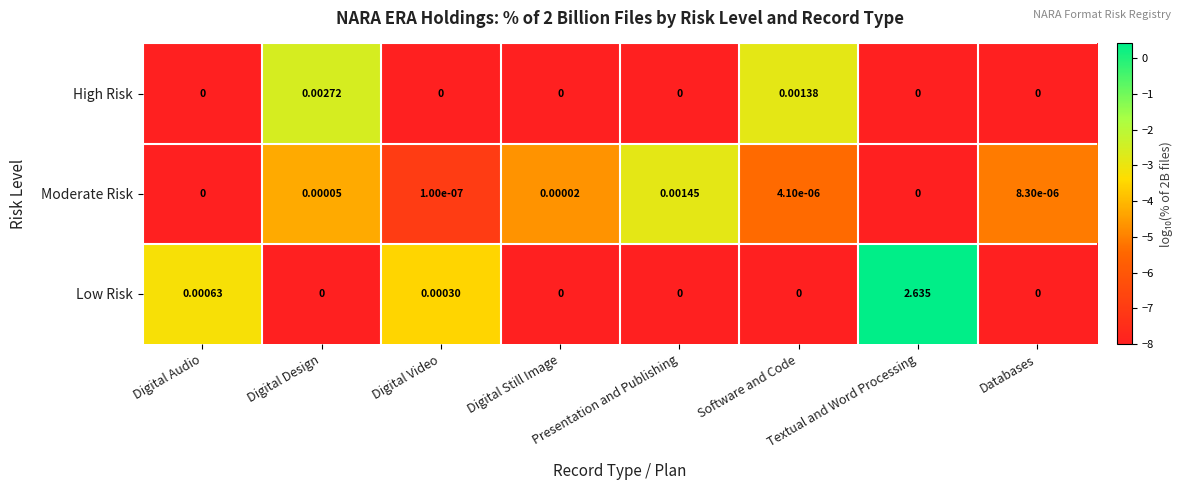

How many distinct data groups are displayed?

3